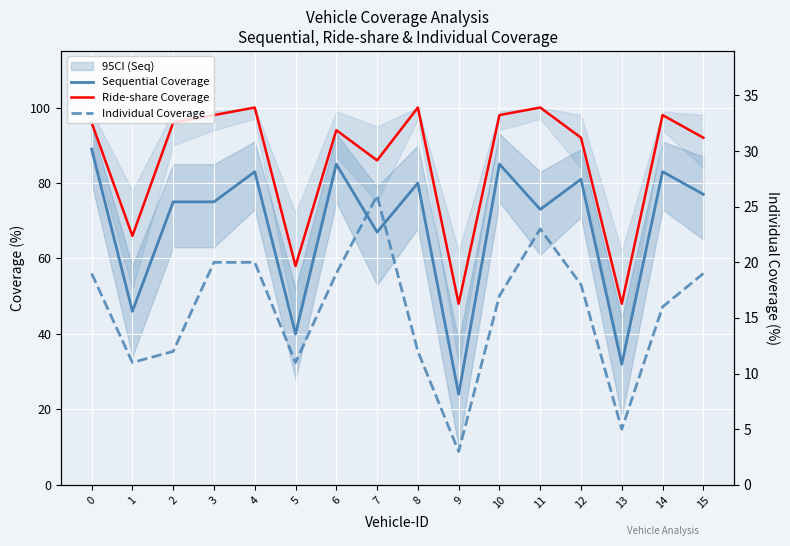

True or false: Sequential Coverage and Individual Coverage intersect in this chart.

False